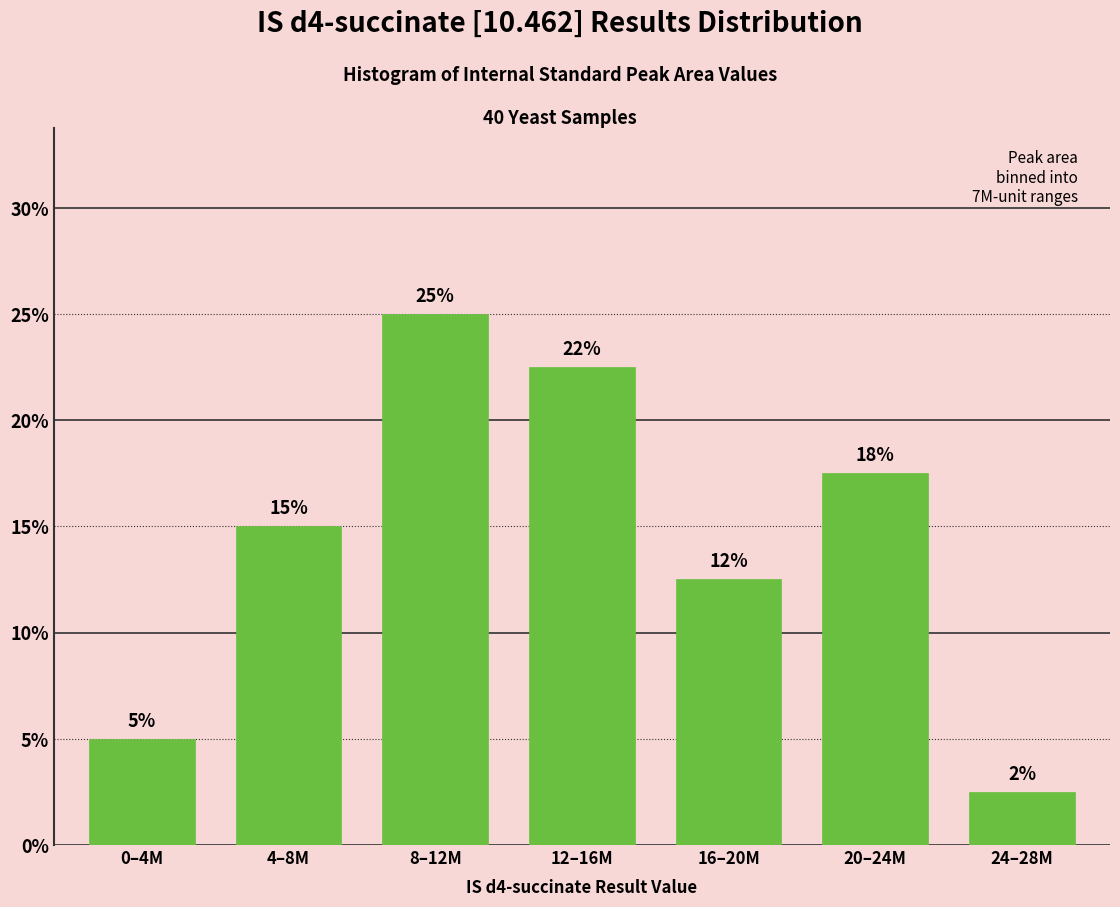

How many bars are there in total?

7